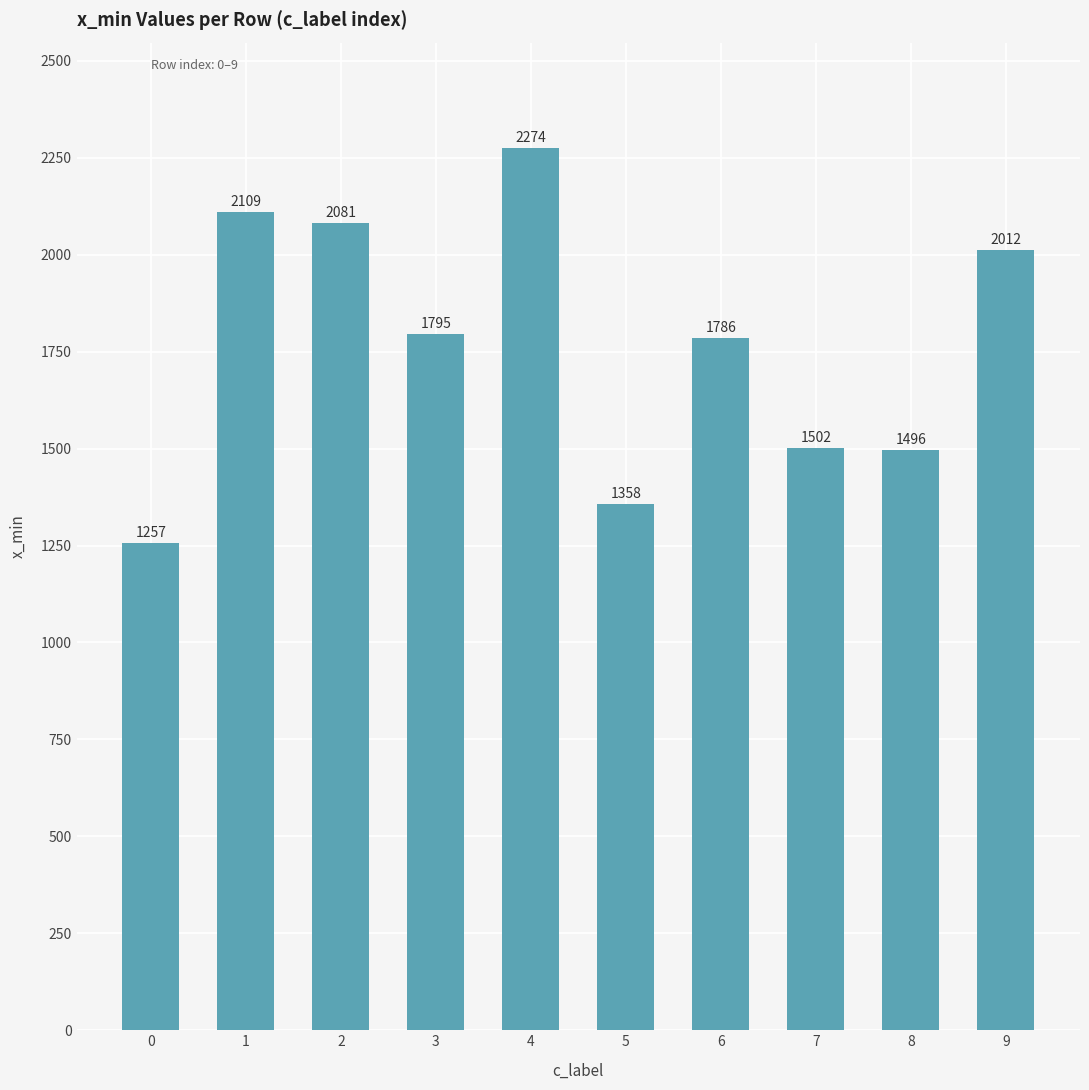

True or false: the data shows 2012 at 9.

True